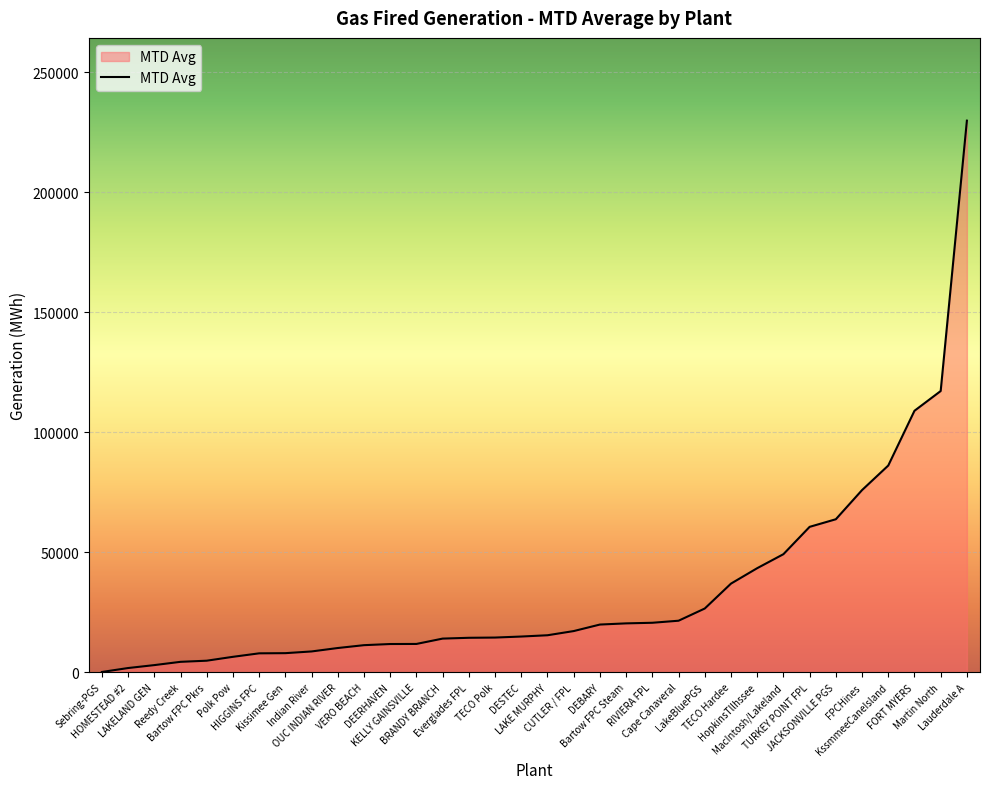

Approximately how many times larger is the value at KssmmeeCaneIsland compared to Cape Canaveral?

4.0